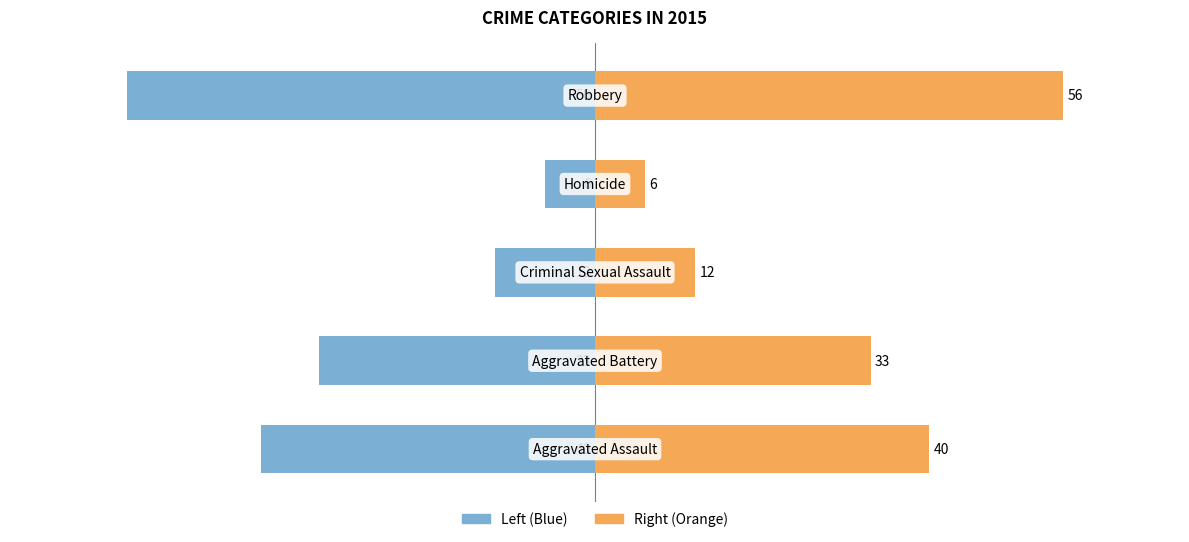

Between 0 and 1, which is larger?

1